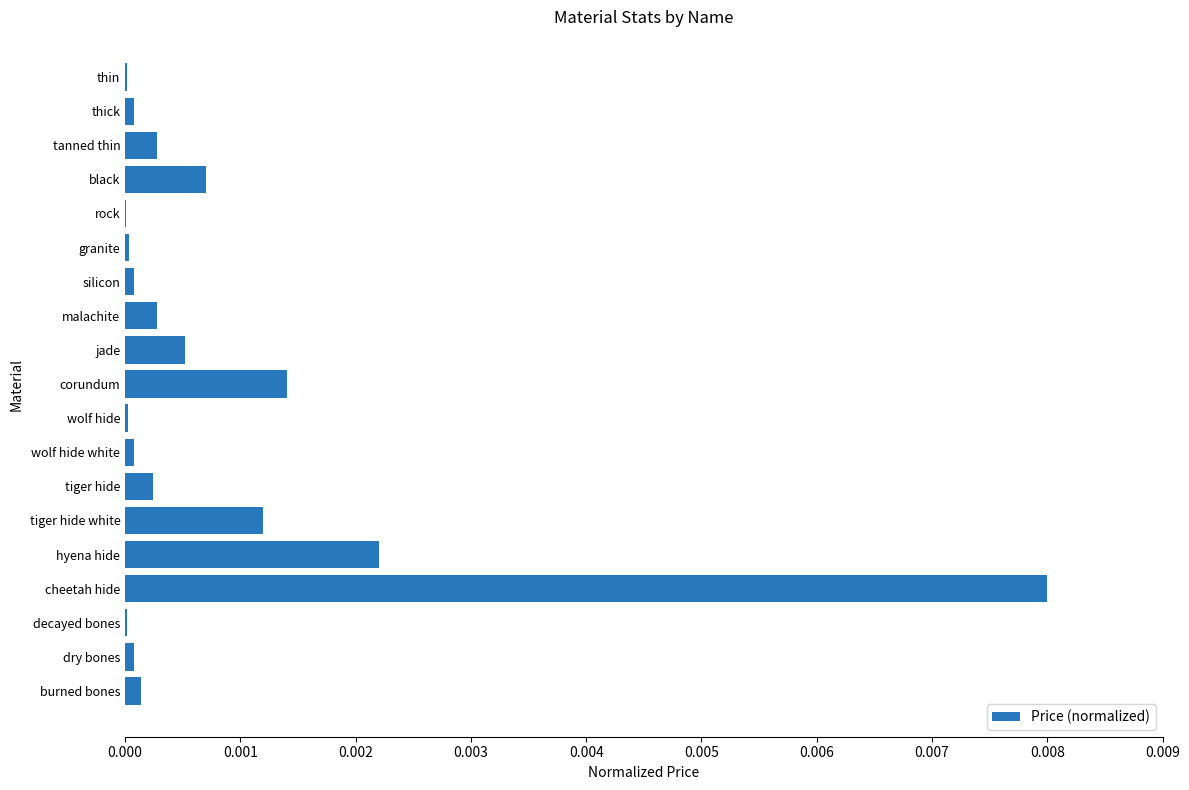

The value at tiger hide white is 0.0. True or false?

True